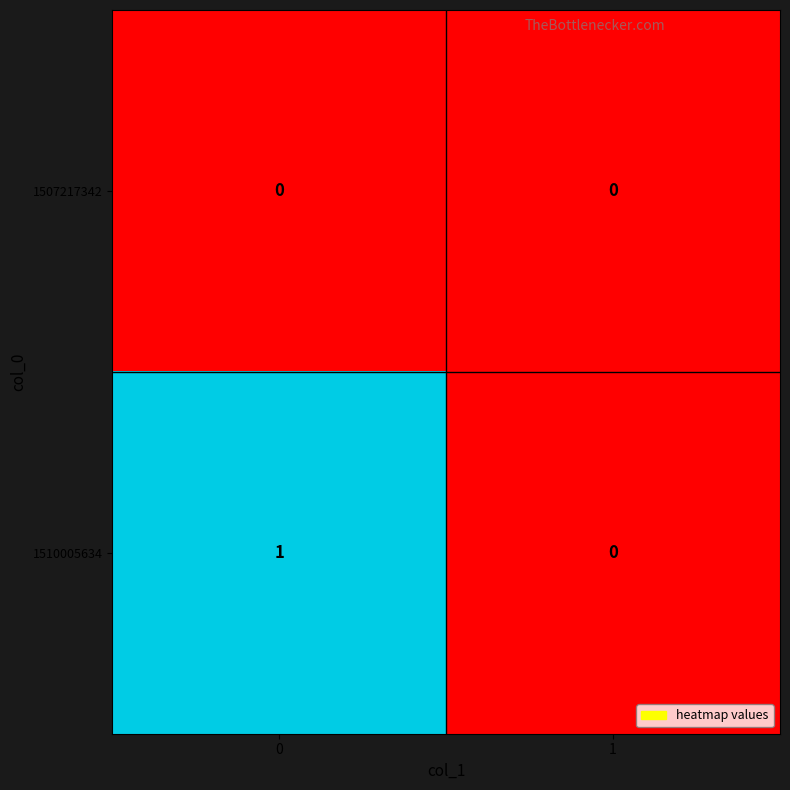

True or false: 1510005634 has a value of 2 at 0.

False